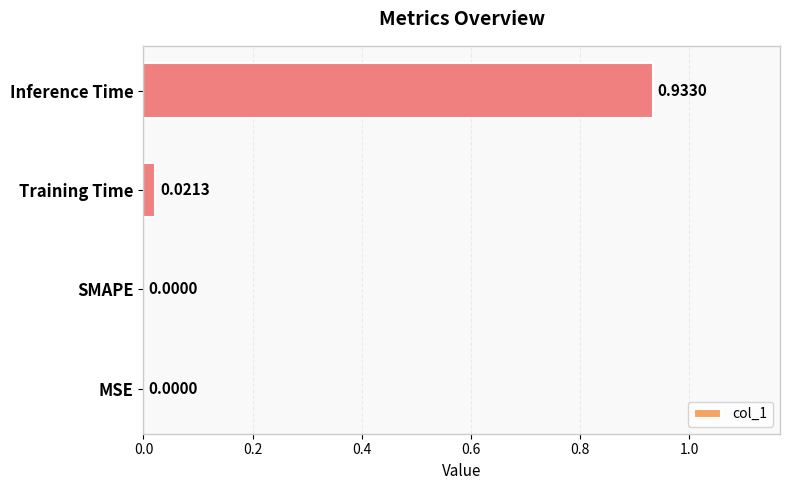

What is the sum of all values?

1.0